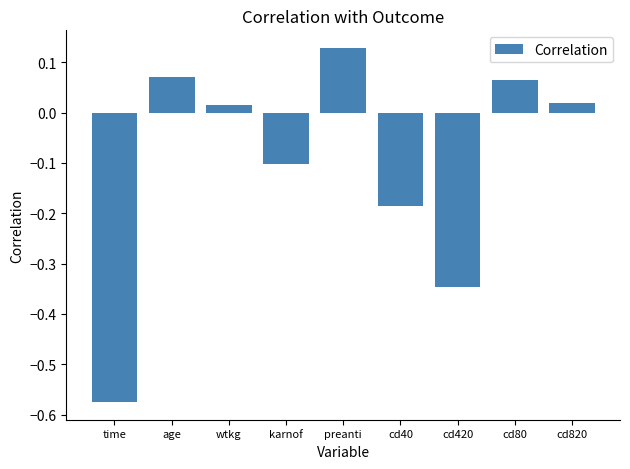

What is the label of the 5th bar from the right?

preanti